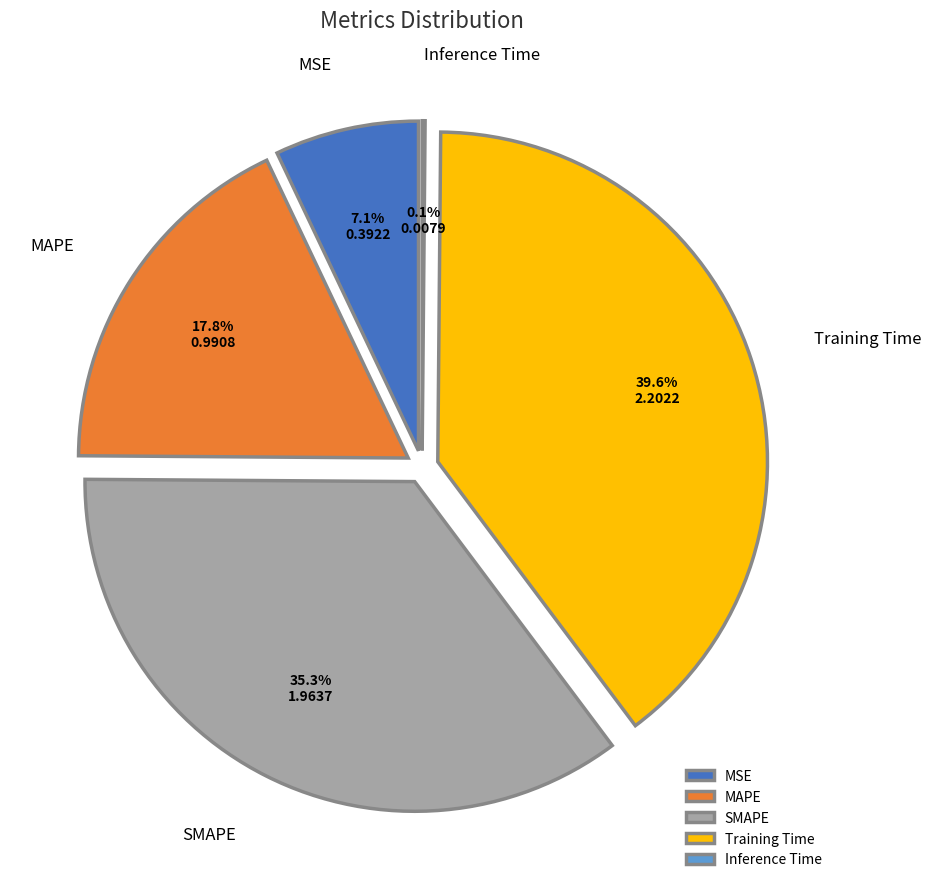

Do MAPE and SMAPE together represent more than half of the pie?

Yes